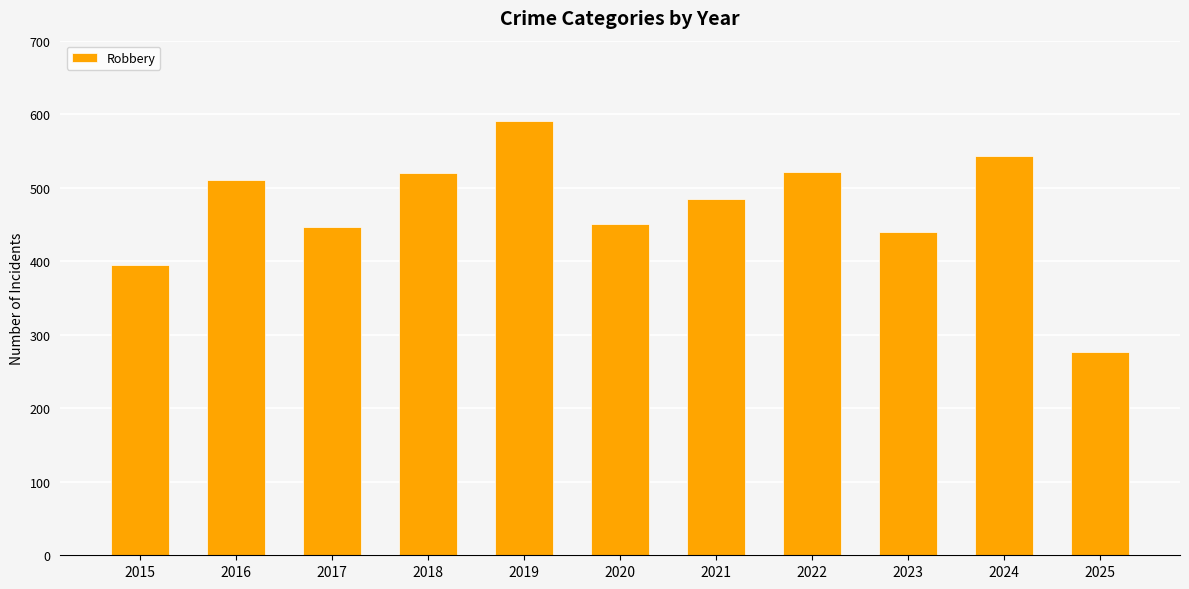

How many distinct data groups are displayed?

1